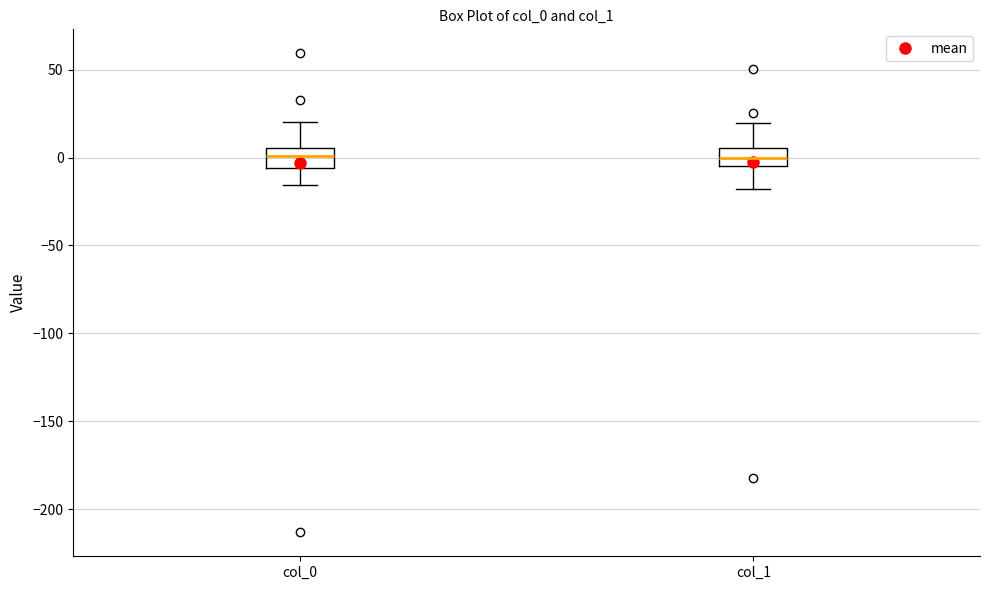

Reading left to right, transcribe this box plot: for each box, give where its median line is, the range the box spans, and where its two whiskers end, as read against the y-axis. The values are not printed on the chart, so give them approximately, as read against the axis.

col_0: median 0, box -5 to 5, whiskers -15 to 20
col_1: median 0, box -5 to 5, whiskers -20 to 20